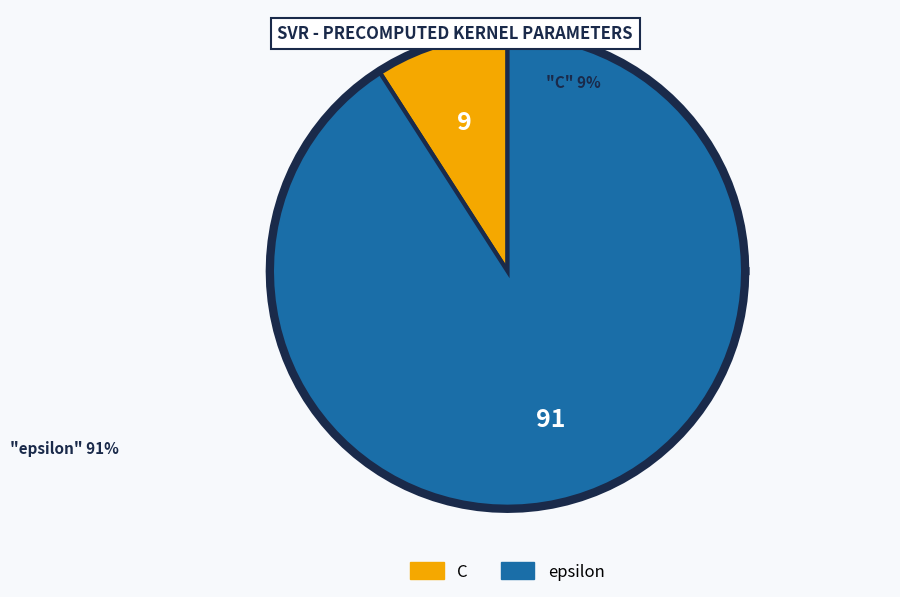

What portion of the pie excludes epsilon?

9.1%